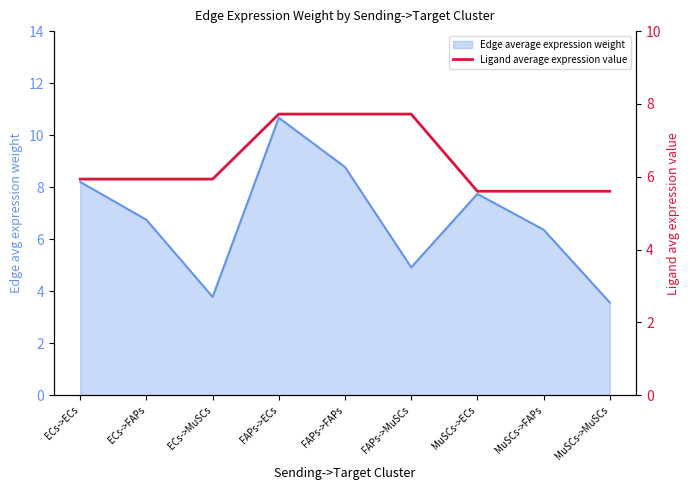

How many lines are shown in the chart?

1